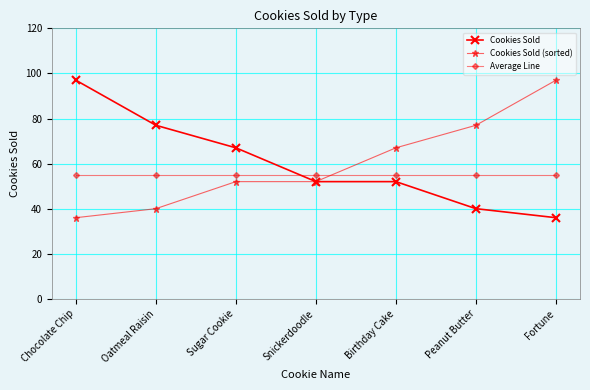

What is the sum of all Average Line values?

385